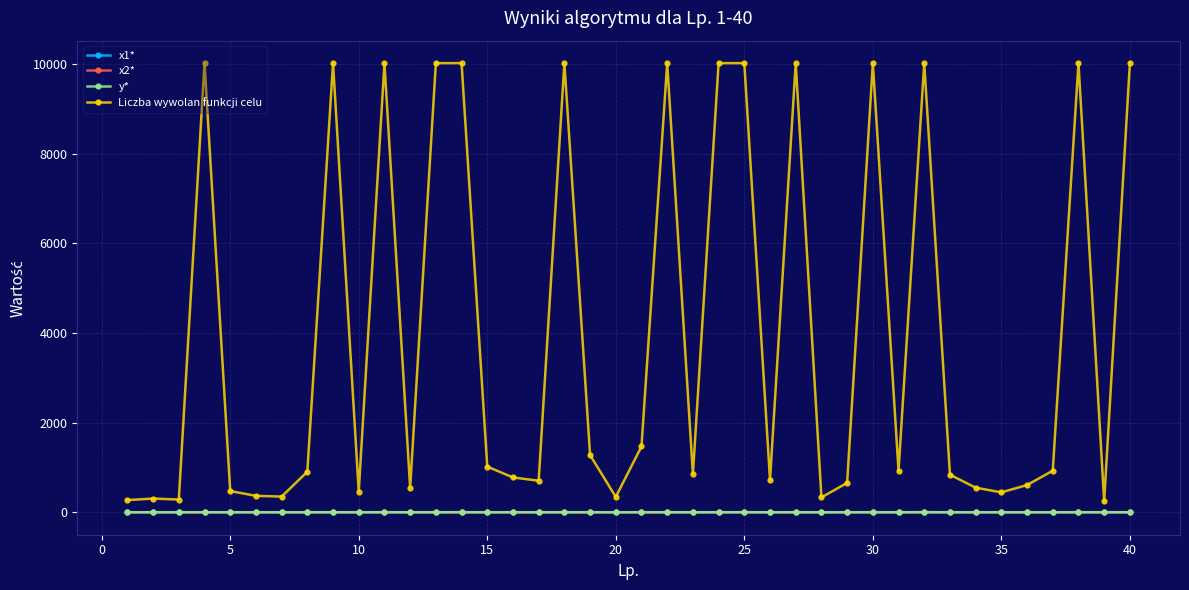

How many data points in Liczba wywolan funkcji celu are less than 904?

20